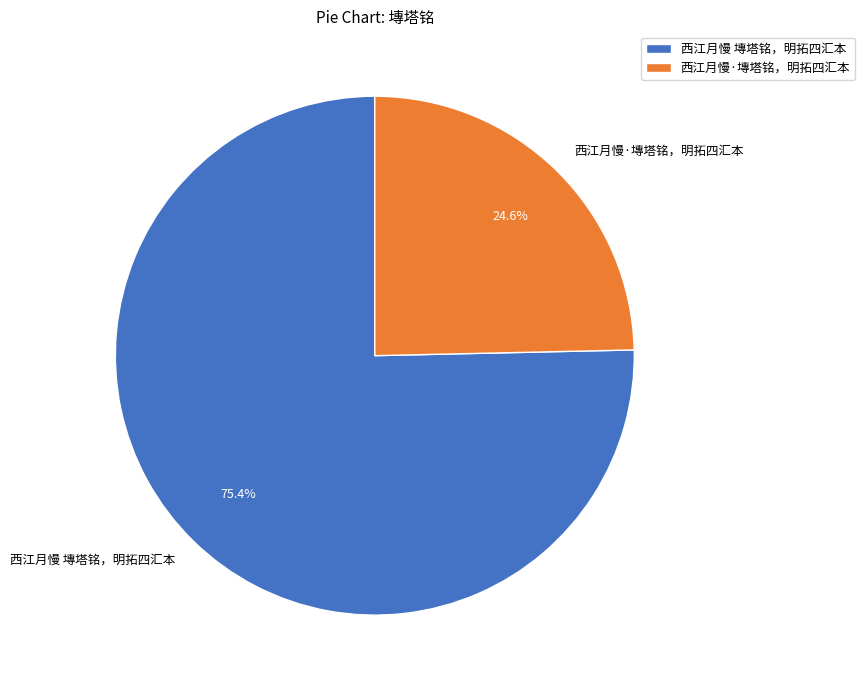

What portion of the pie excludes 西江月慢 塼塔铭，明拓四汇本?

24.6%